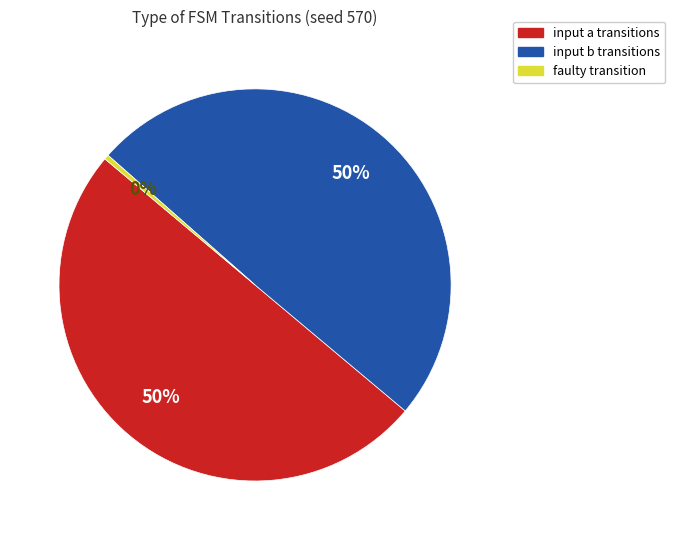

To the nearest percent, what is the average slice percentage?

33%